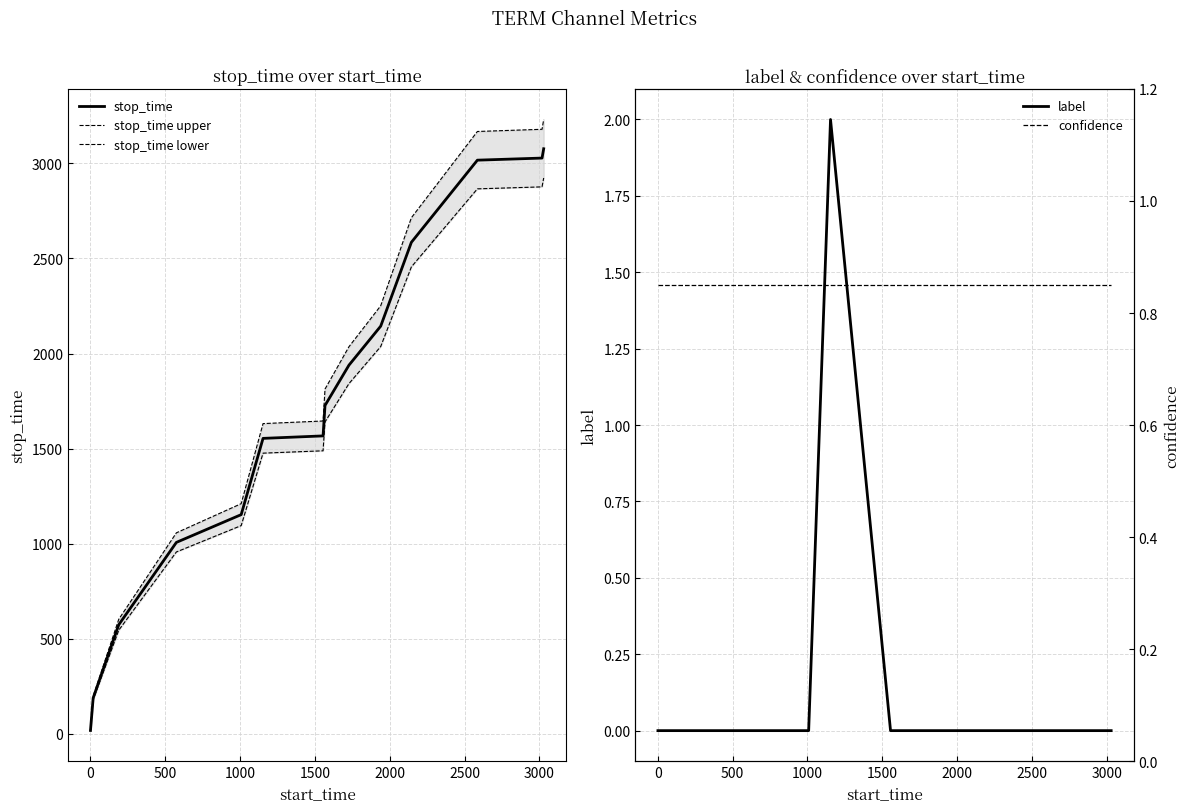

True or false: confidence and stop_time intersect in this chart.

False